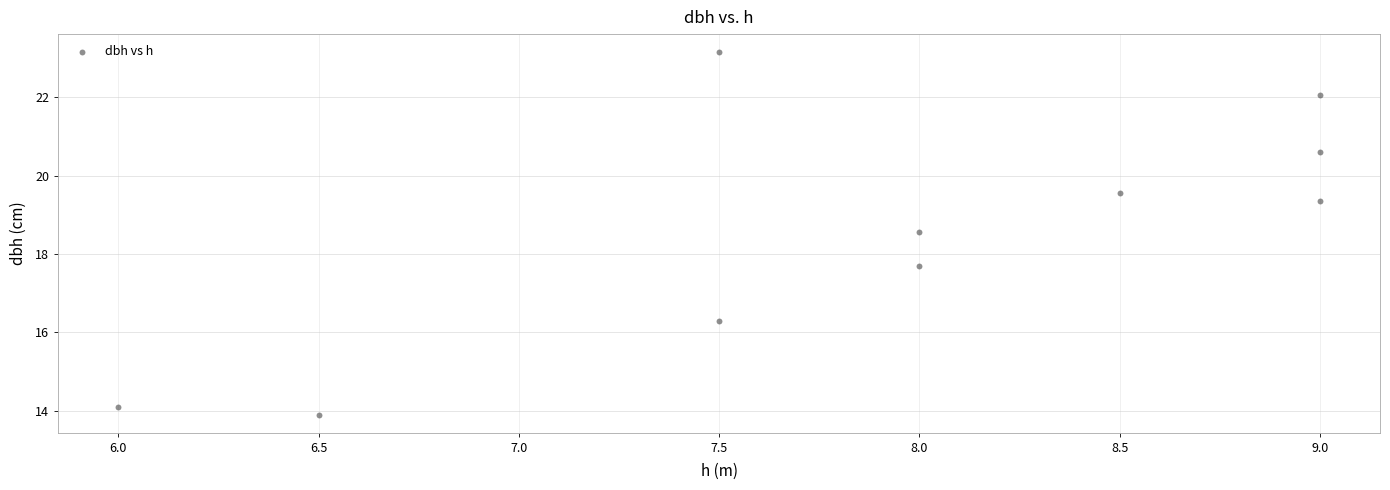

What Y value in the scatter plot is closest to 18?

17.7